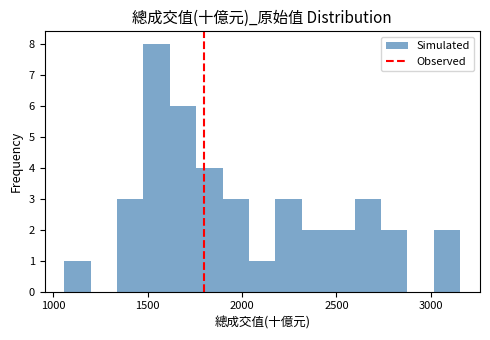

Read against the x-axis, roughly where is the centre of the tallest bar?

1550